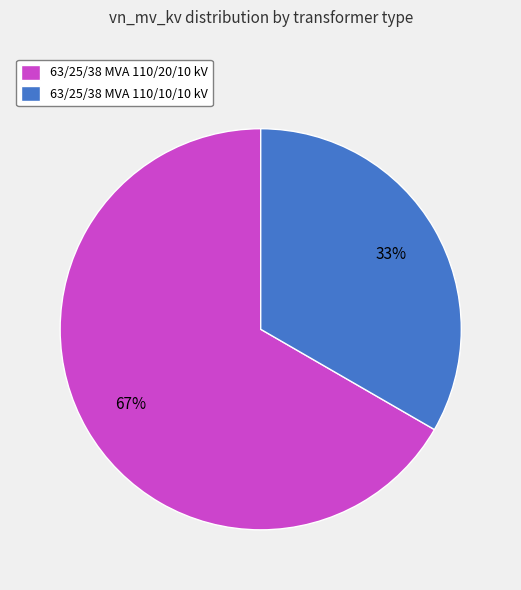

Approximately how many times larger is the value at 63/25/38 MVA 110/20/10 kV compared to 63/25/38 MVA 110/10/10 kV?

2.0